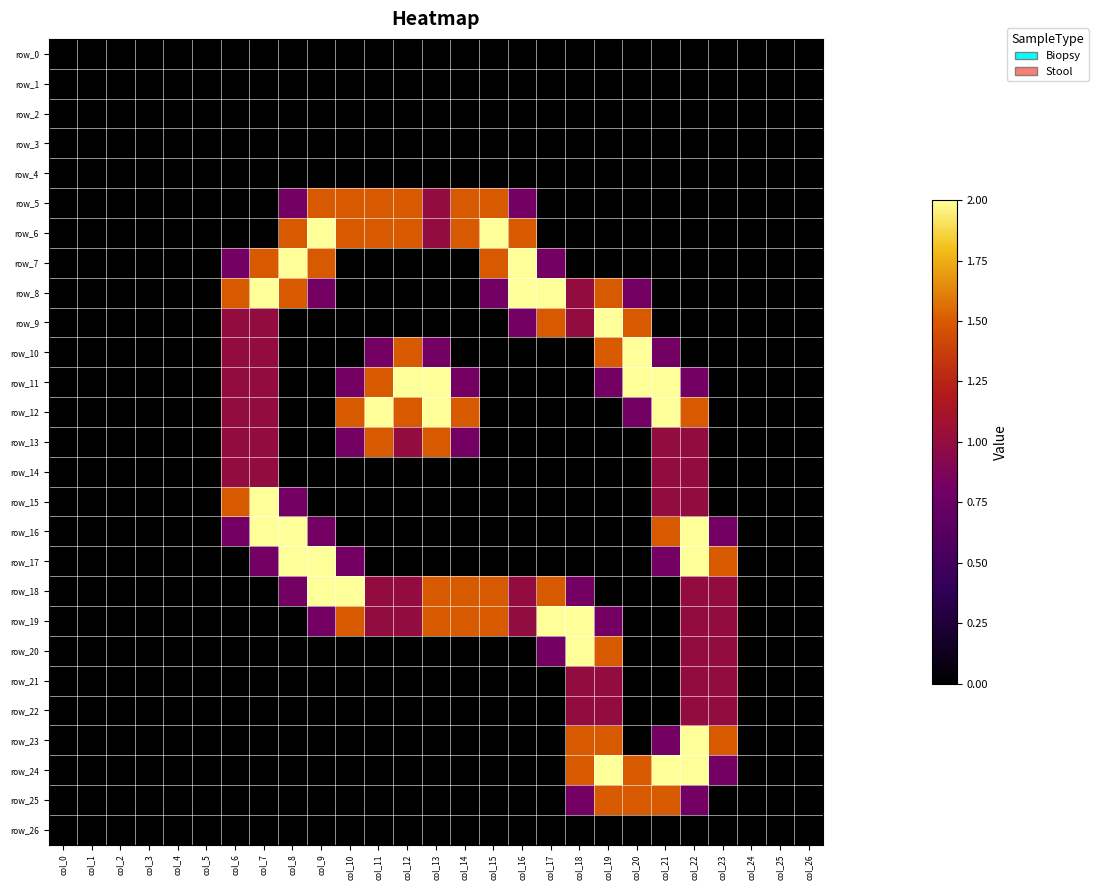

What is the difference between the maximum and second lowest values in the row_19 series?

2.0